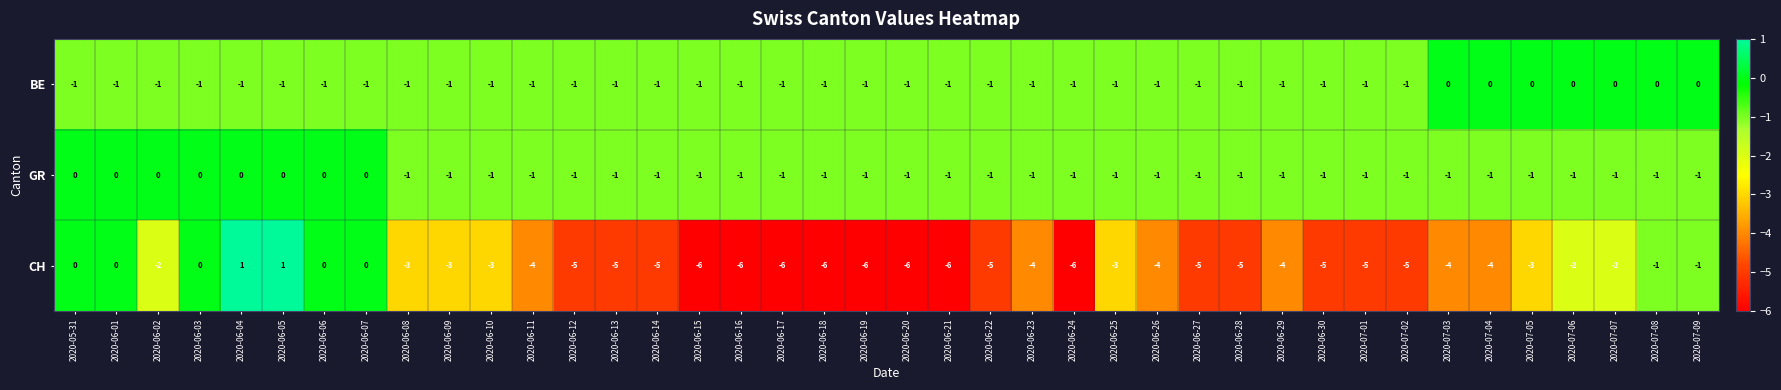

What is the difference between the maximum and minimum values in the CH series?

7